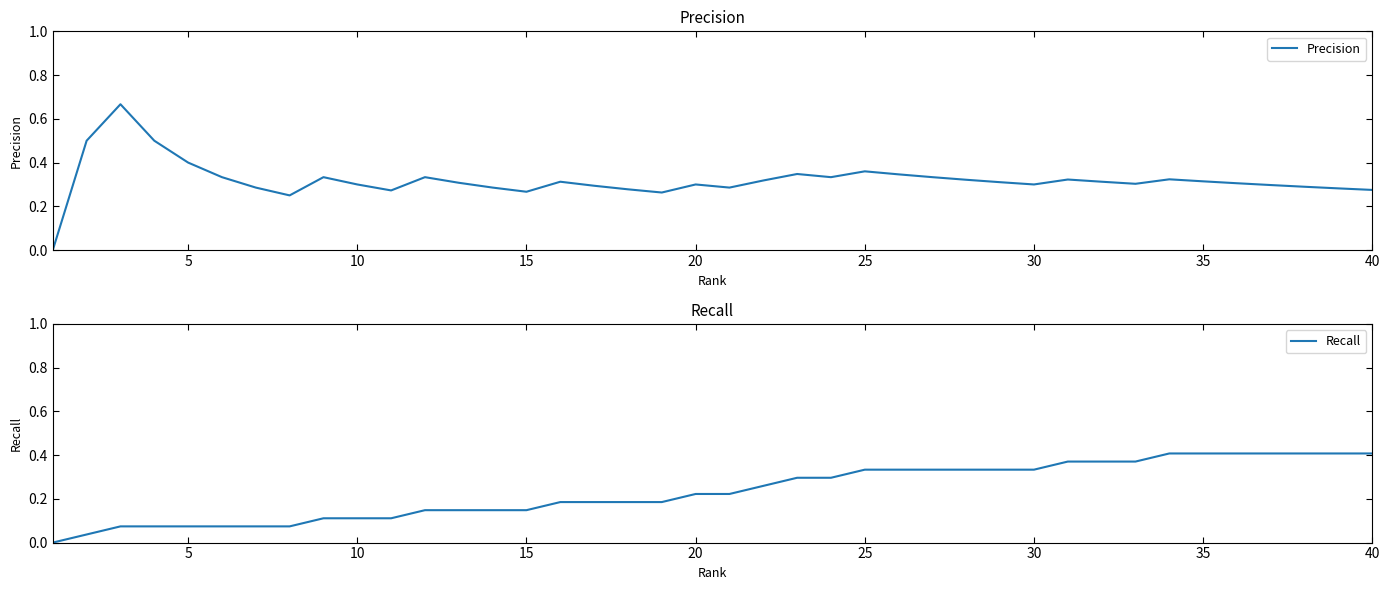

Reading left to right, extract all data points from this chart.

Precision: 0.0	0.5	0.7	0.5	0.4	0.3	0.3	0.2	0.3	0.3	0.3	0.3	0.3	0.3	0.3	0.3	0.3	0.3	0.3	0.3	0.3	0.3	0.3	0.3	0.4	0.3	0.3	0.3	0.3	0.3	0.3	0.3	0.3	0.3	0.3	0.3	0.3	0.3	0.3	0.3
Recall: 0.0	0.0	0.1	0.1	0.1	0.1	0.1	0.1	0.1	0.1	0.1	0.1	0.1	0.1	0.1	0.2	0.2	0.2	0.2	0.2	0.2	0.3	0.3	0.3	0.3	0.3	0.3	0.3	0.3	0.3	0.4	0.4	0.4	0.4	0.4	0.4	0.4	0.4	0.4	0.4